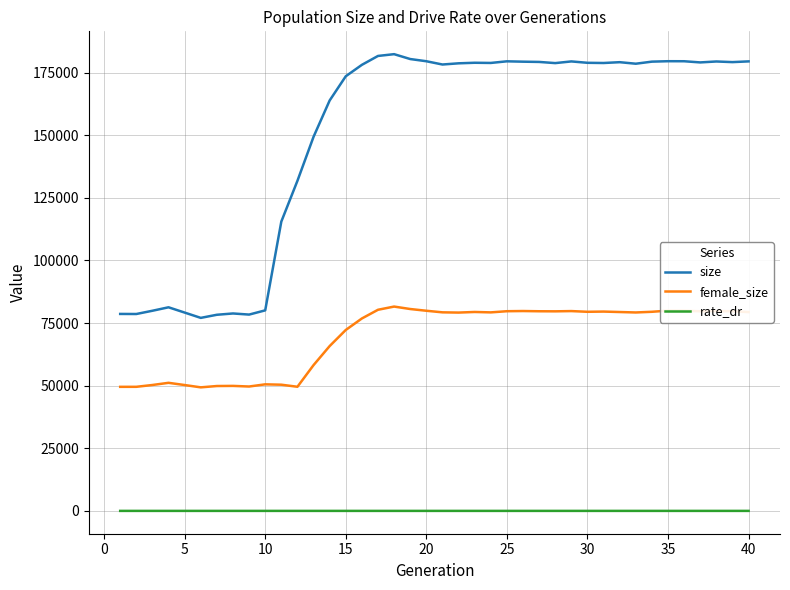

What is the highest value of the female_size series?

81570.0